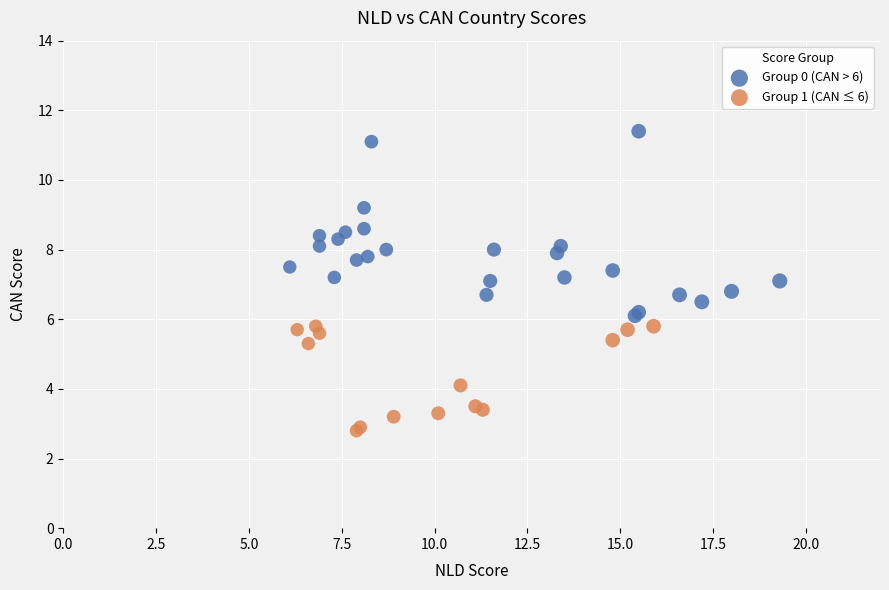

Which series has the widest spread of Y values?

Group 0 (CAN > 6)